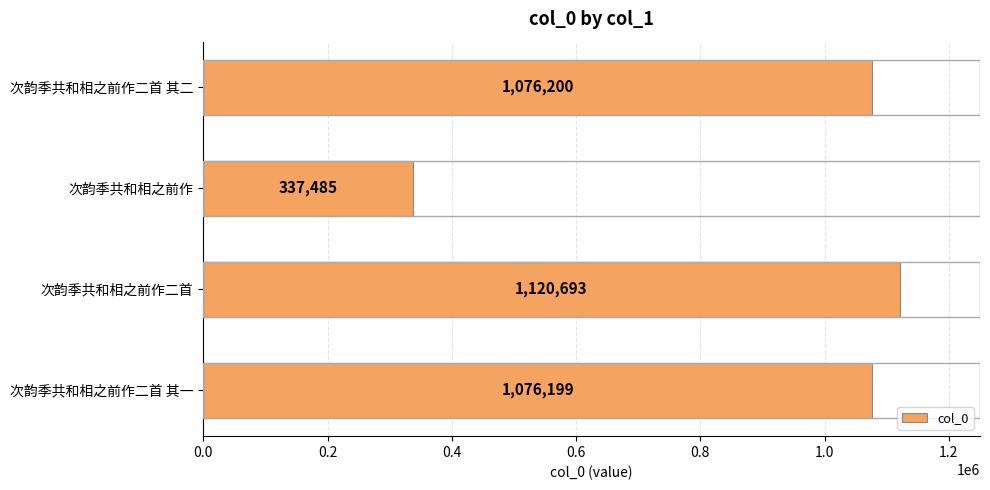

List the labels in order of value, largest first.

次韵季共和相之前作二首, 次韵季共和相之前作二首 其二, 次韵季共和相之前作二首 其一, 次韵季共和相之前作